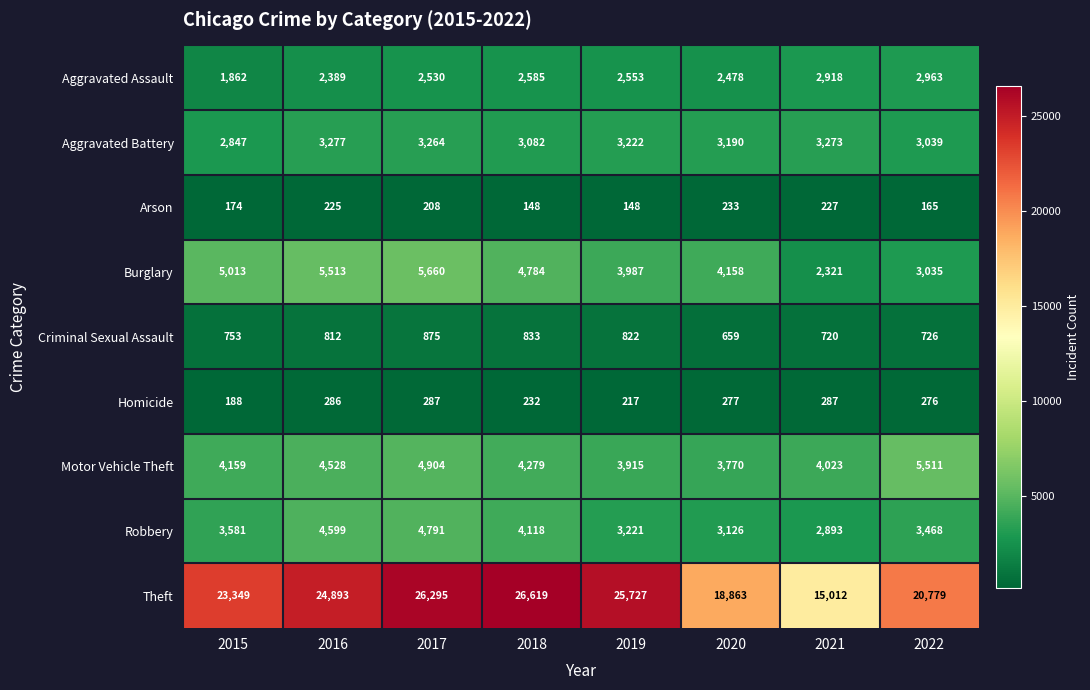

At which label is Aggravated Battery closest to 3062?

2018